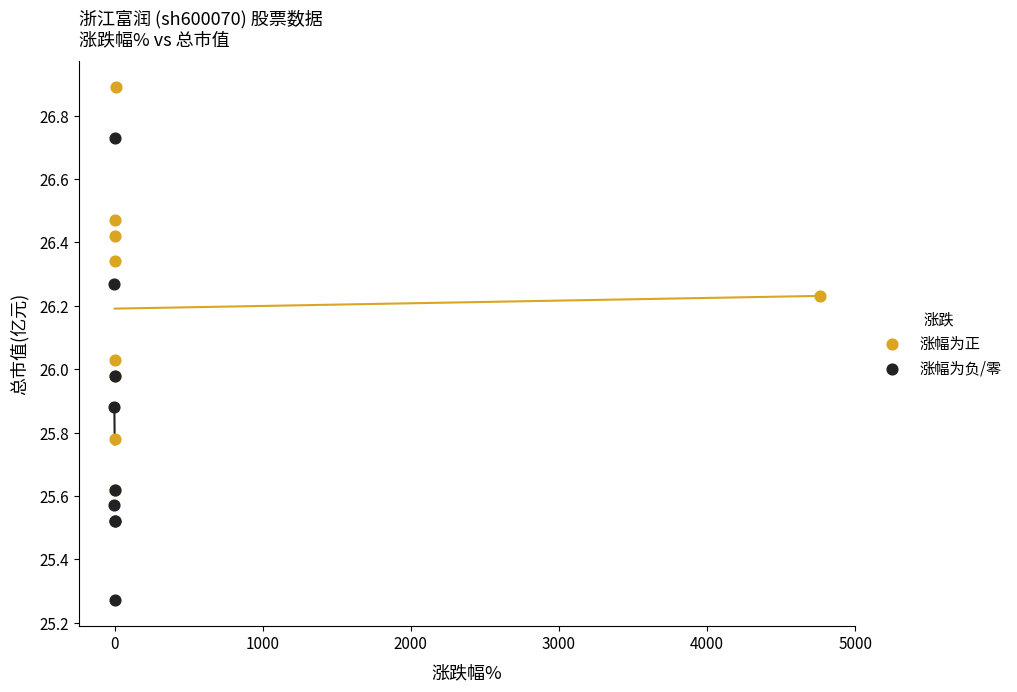

Which series contains the highest Y value?

涨幅为正